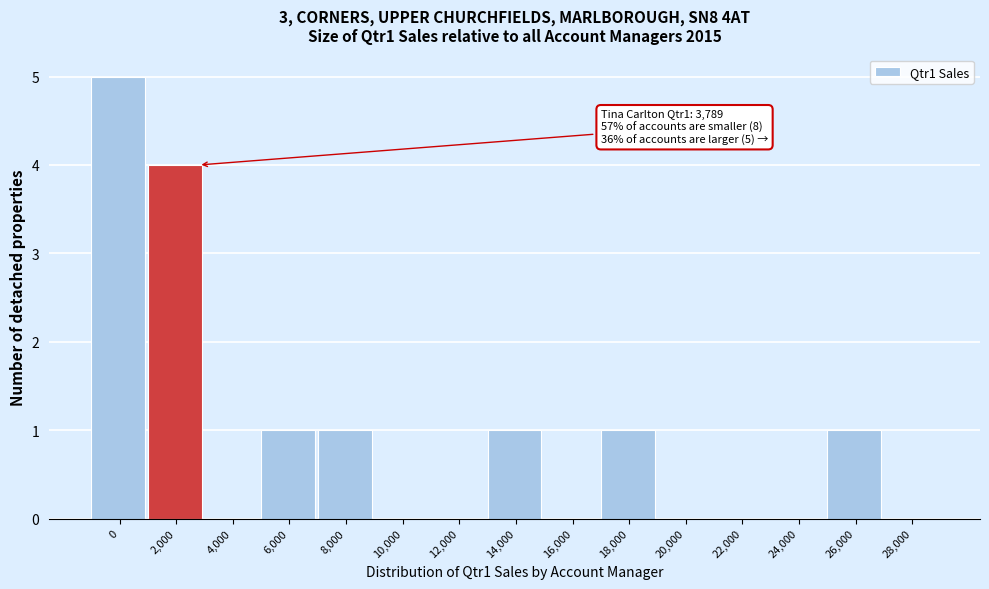

Reading left to right, extract all data points from this chart.

0=5	2,000=4	4,000=0	6,000=1	8,000=1	10,000=0	12,000=0	14,000=1	16,000=0	18,000=1	20,000=0	22,000=0	24,000=0	26,000=1	28,000=0